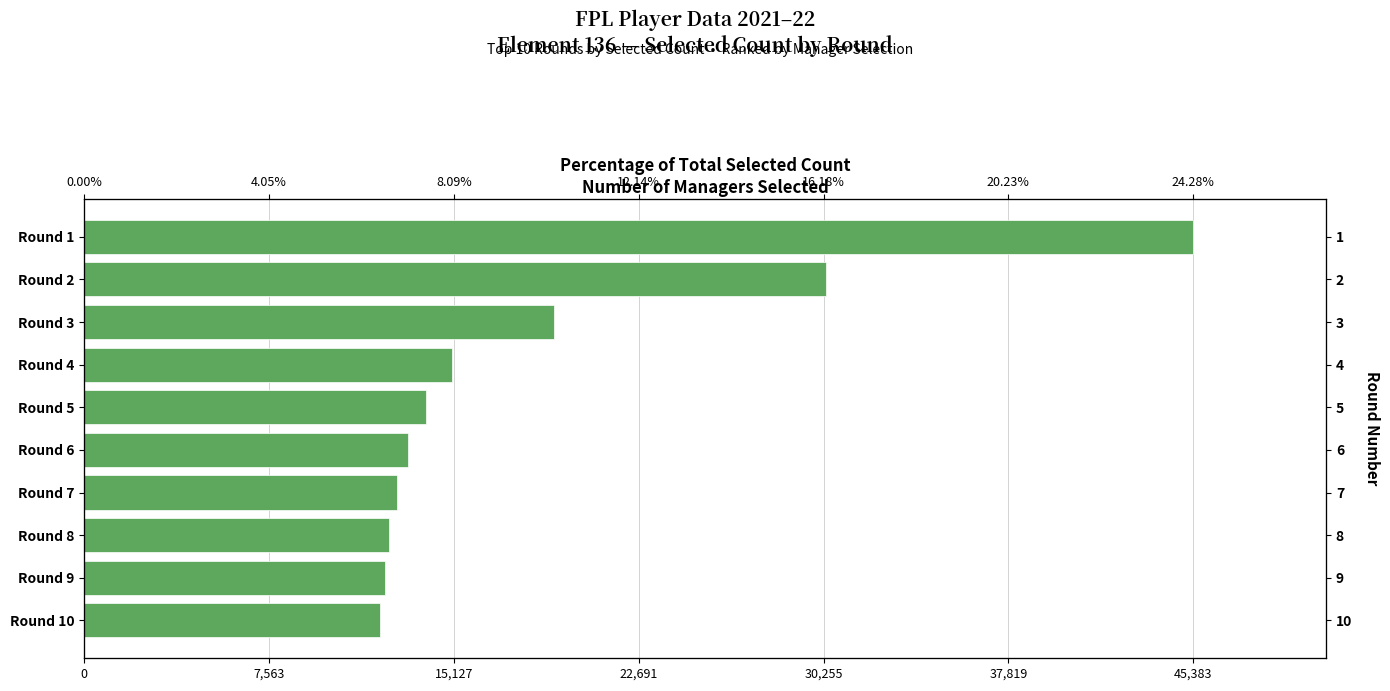

What is the maximum value shown in the chart?

45383